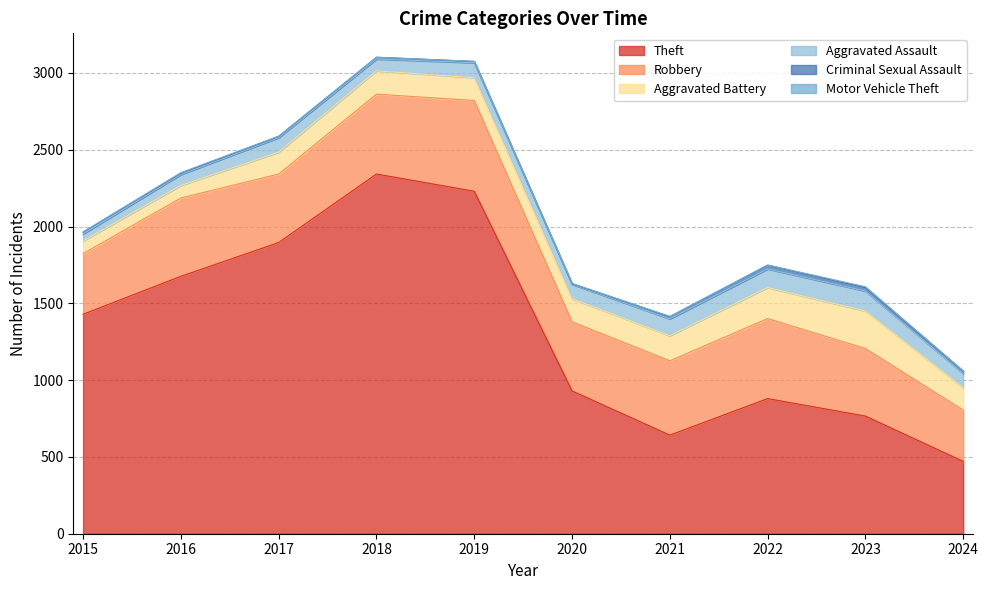

What is the difference between the Criminal Sexual Assault values at 2016 and 2022?

16